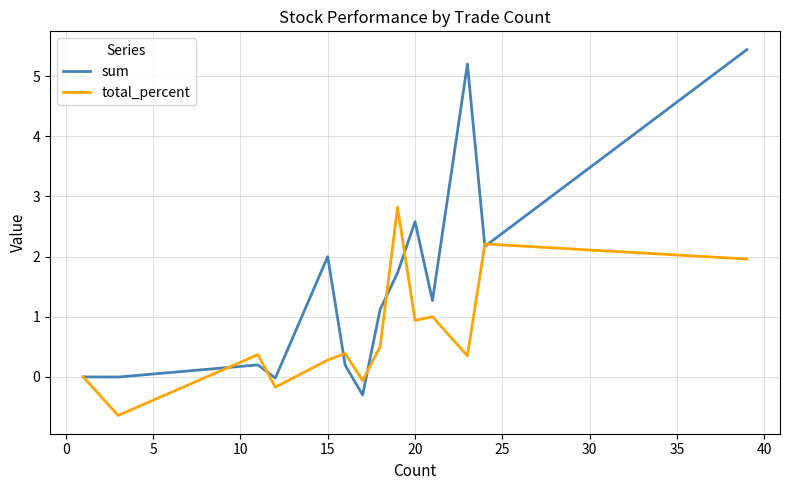

Which series has the largest total across all categories?

sum